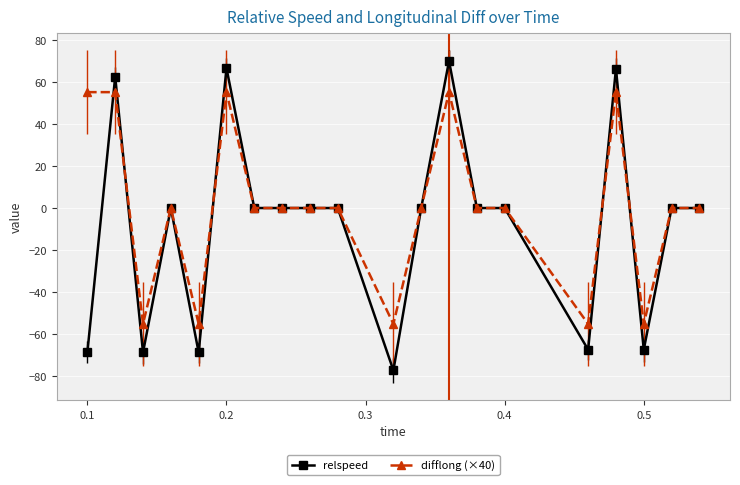

What is the value of the difflong (×40) point at the 18th from the left?

-55.2